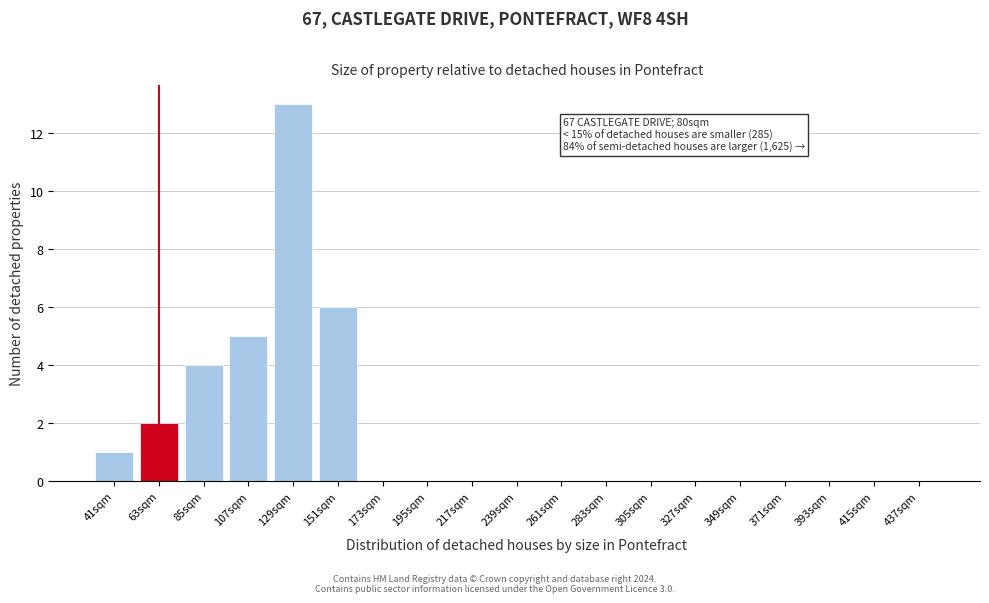

Reading right to left, extract all data points from this chart.

437sqm=0	415sqm=0	393sqm=0	371sqm=0	349sqm=0	327sqm=0	305sqm=0	283sqm=0	261sqm=0	239sqm=0	217sqm=0	195sqm=0	173sqm=0	151sqm=6	129sqm=13	107sqm=5	85sqm=4	63sqm=2	41sqm=1